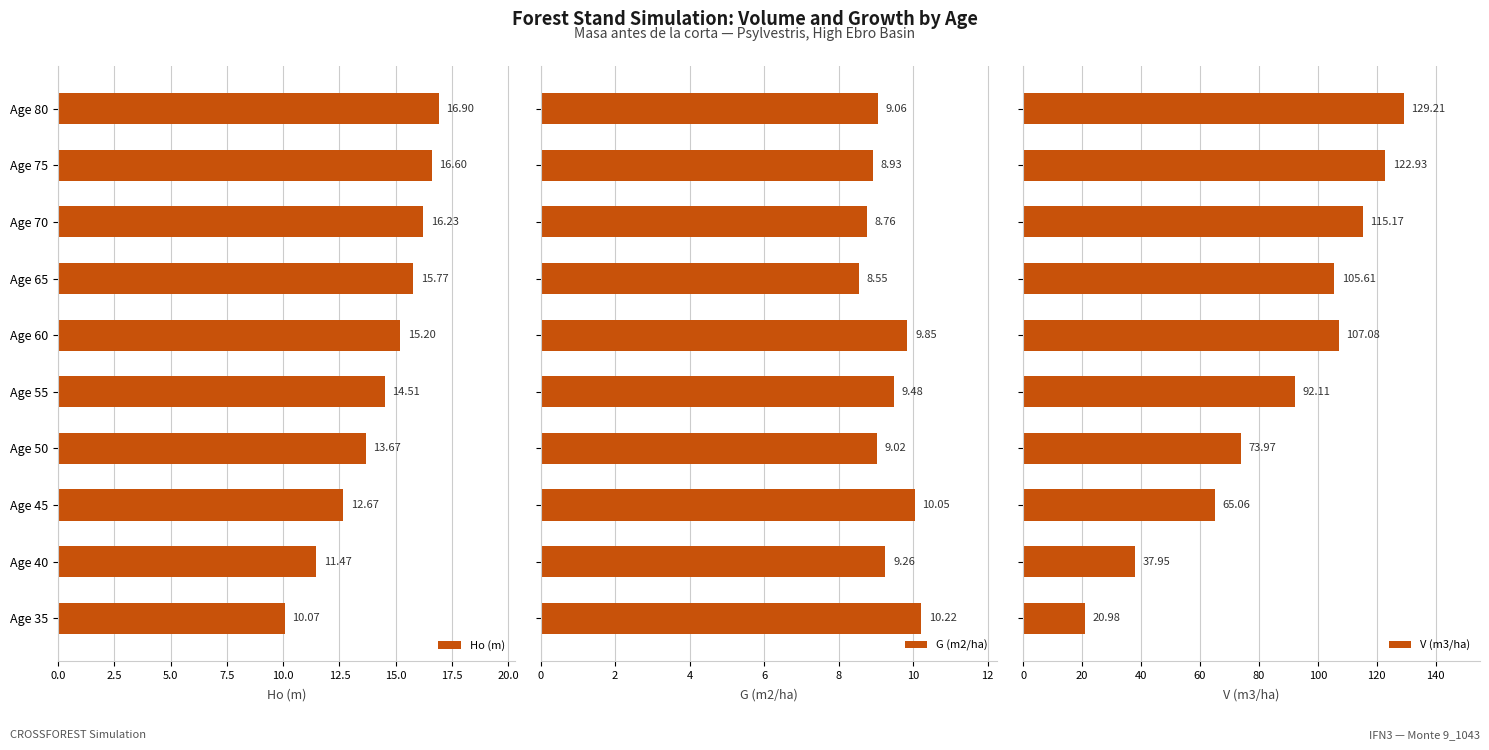

List the series in order of their peak value, lowest first.

G (m2/ha), Ho (m), V (m3/ha)